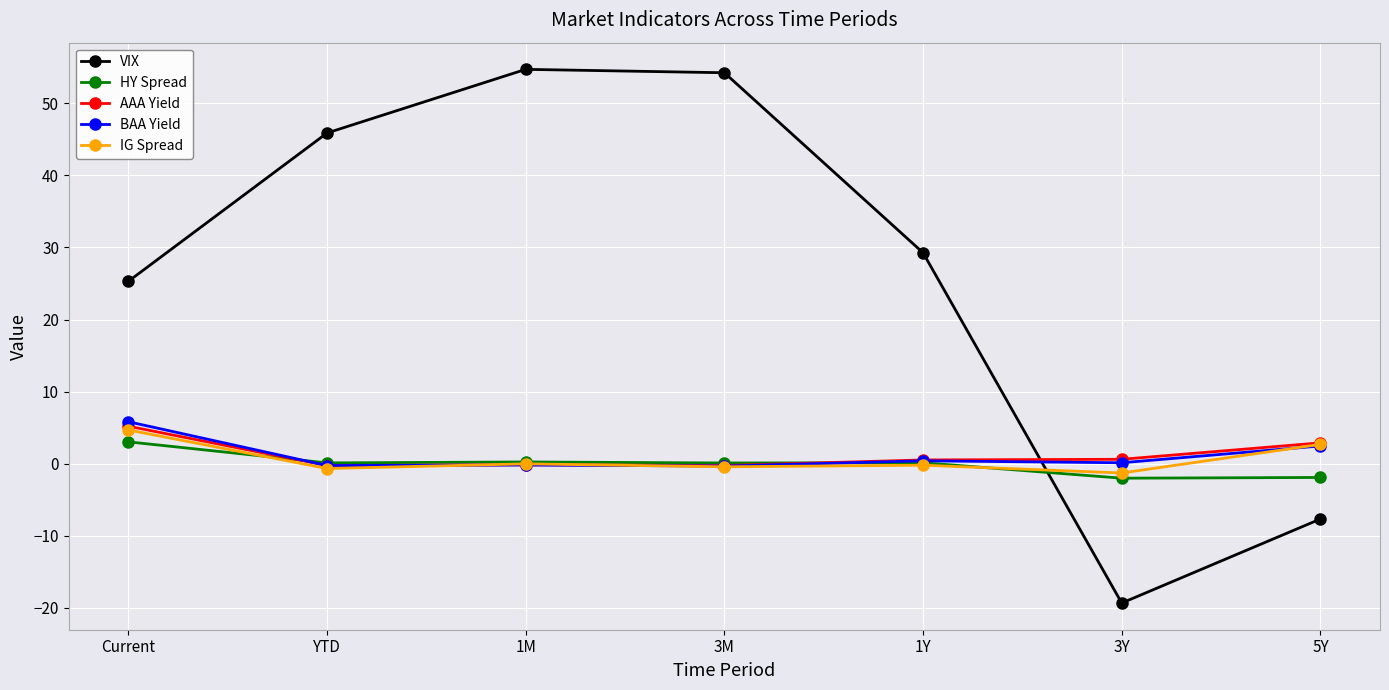

Between Current and 3M, which series saw the biggest shift?

VIX